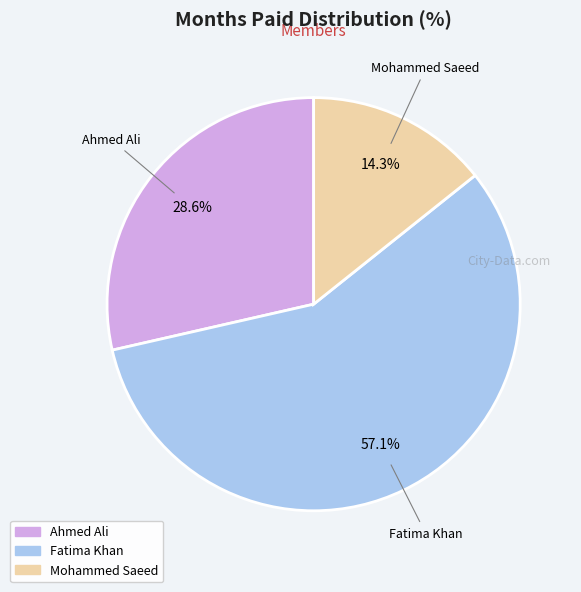

Which has a higher value, Fatima Khan or Mohammed Saeed?

Fatima Khan